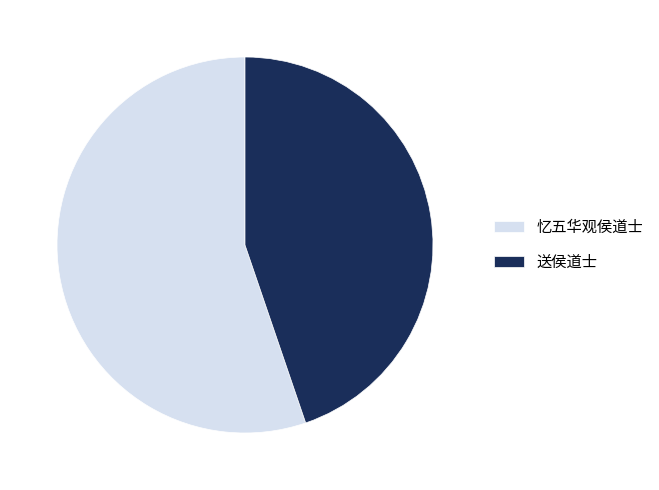

Which slice is the smallest?

送侯道士